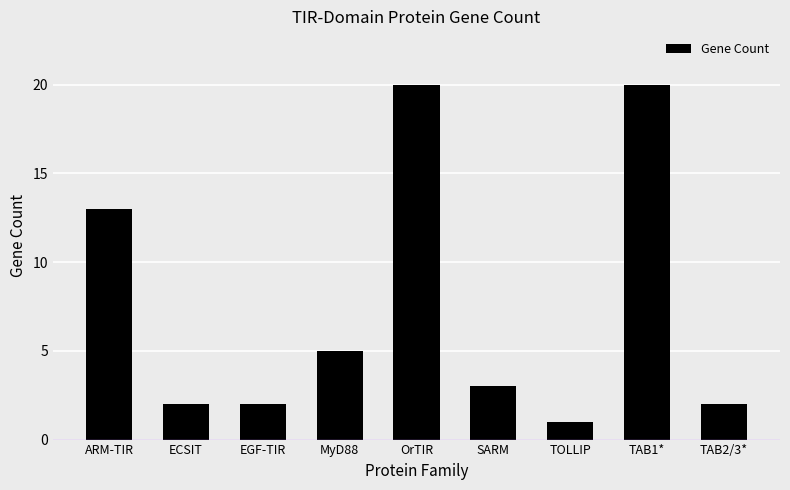

Reading right to left, extract all data points from this chart.

2	20	1	3	20	5	2	2	13